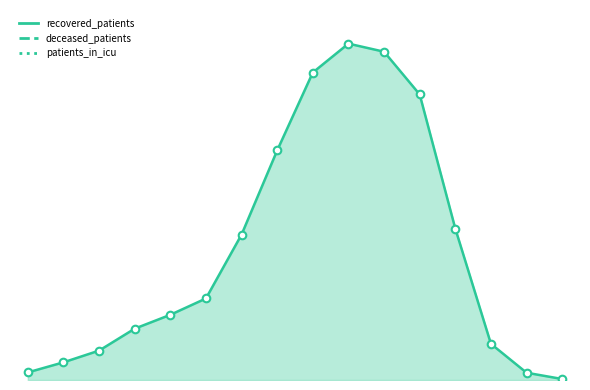

Is the value of deceased_patients at 55-59 greater than the value of patients_in_icu at <20?

Yes